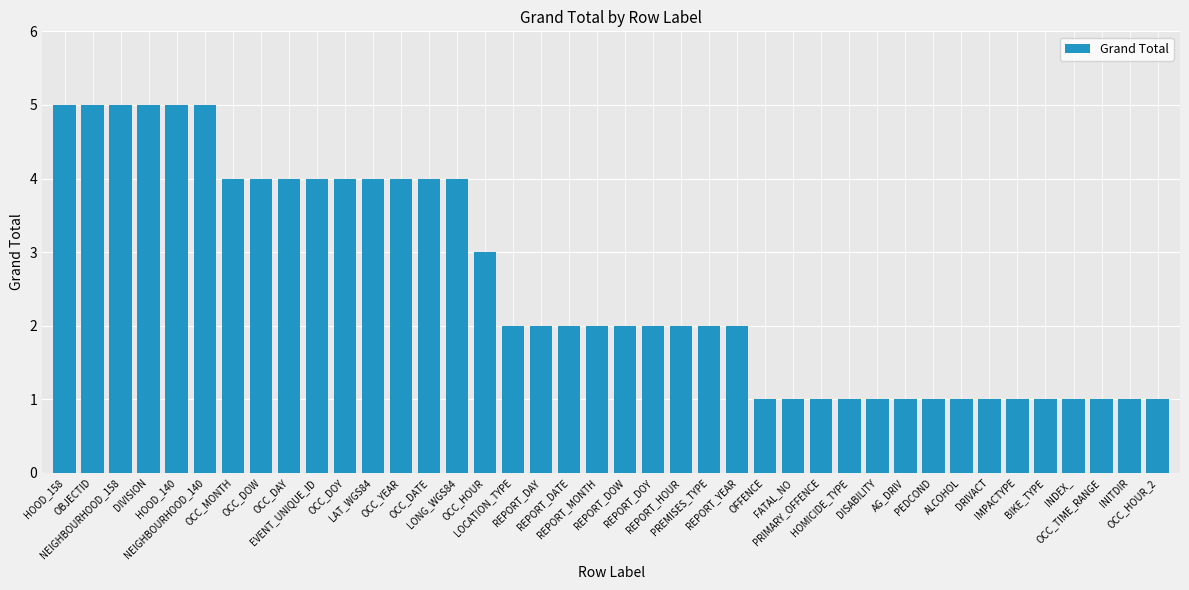

What is the average value?

3